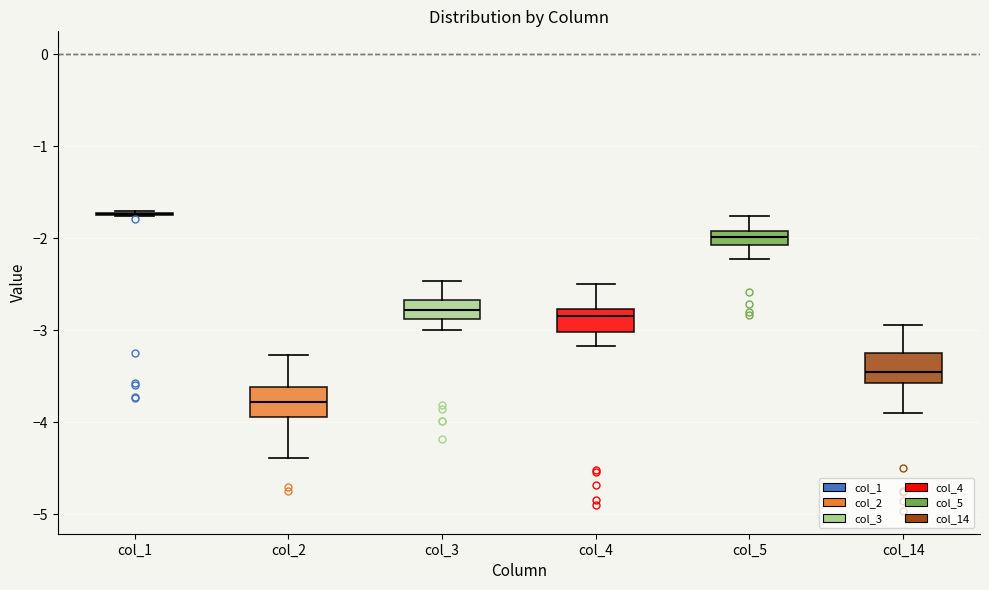

Reading left to right, read every box against the y-axis: the position of its median line, the range the box covers, and the ends of its whiskers. The values are not printed on the chart, so give them approximately, as read against the axis.

col_1: box collapsed to a line at -1.7, whiskers -1.8 to -1.7
col_2: median -3.8, box -3.9 to -3.6, whiskers -4.4 to -3.3
col_3: median -2.8, box -2.9 to -2.7, whiskers -3.0 to -2.5
col_4: median -2.8 (just below the box's upper edge), box -3.0 to -2.8, whiskers -3.2 to -2.5
col_5: median -2.0, box -2.1 to -1.9, whiskers -2.2 to -1.8
col_14: median -3.5, box -3.6 to -3.3, whiskers -3.9 to -2.9